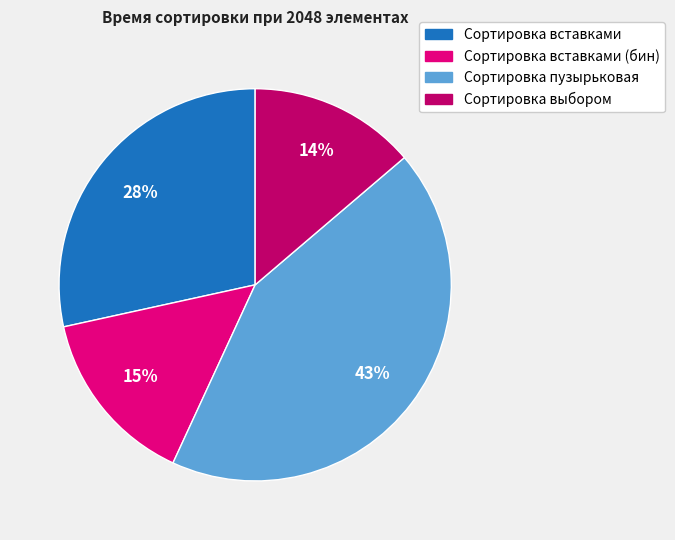

To the nearest percent, what is the difference between the largest and smallest slice percentages?

29%